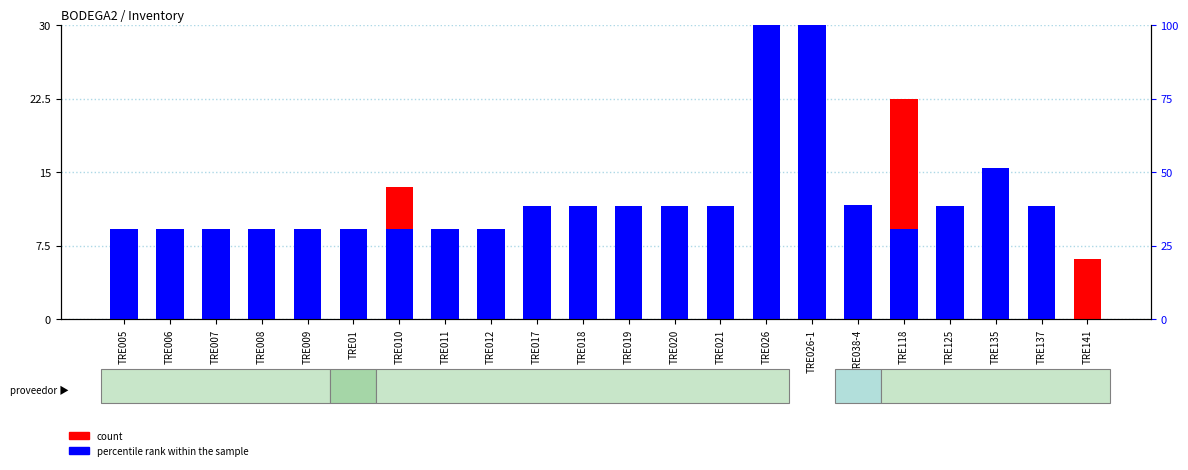

How many data points in count are above 2?

11